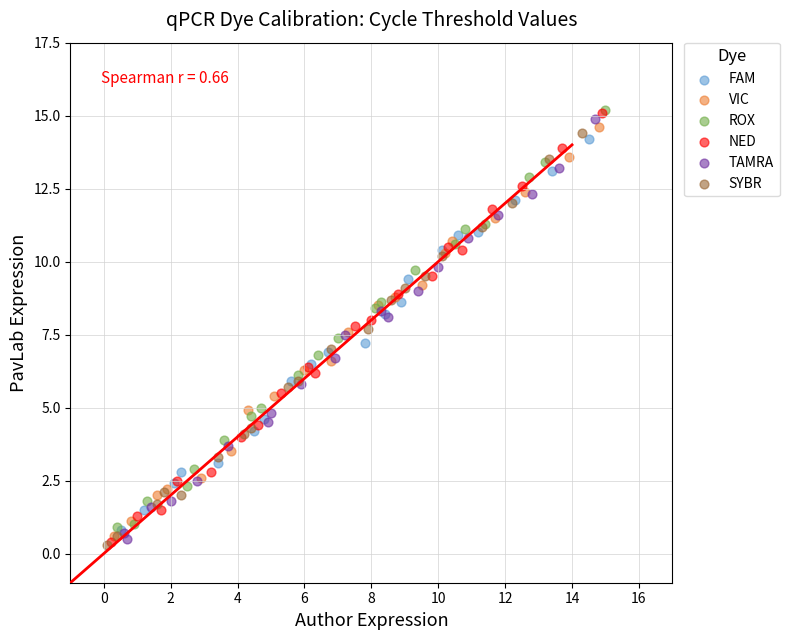

What are all the series names shown in the legend?

FAM, VIC, ROX, NED, TAMRA, SYBR